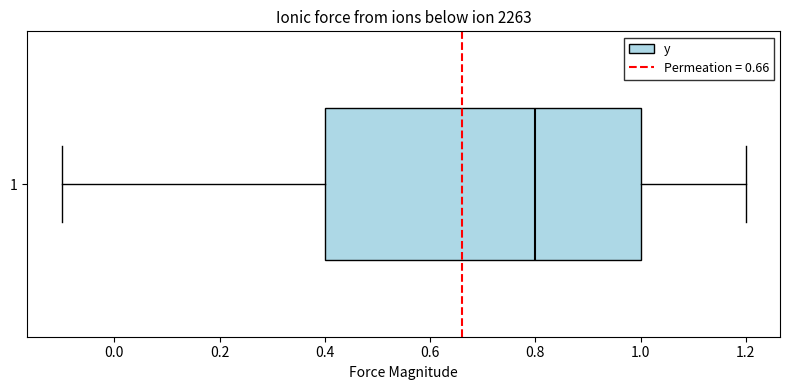

Read this box plot against the x-axis: the position of the median line, the range covered by the box, and the ends of both whiskers. The values are not printed on the chart, so give them approximately, as read against the axis.

median 0.8, box 0.4 to 1.0, whiskers -0.1 to 1.2